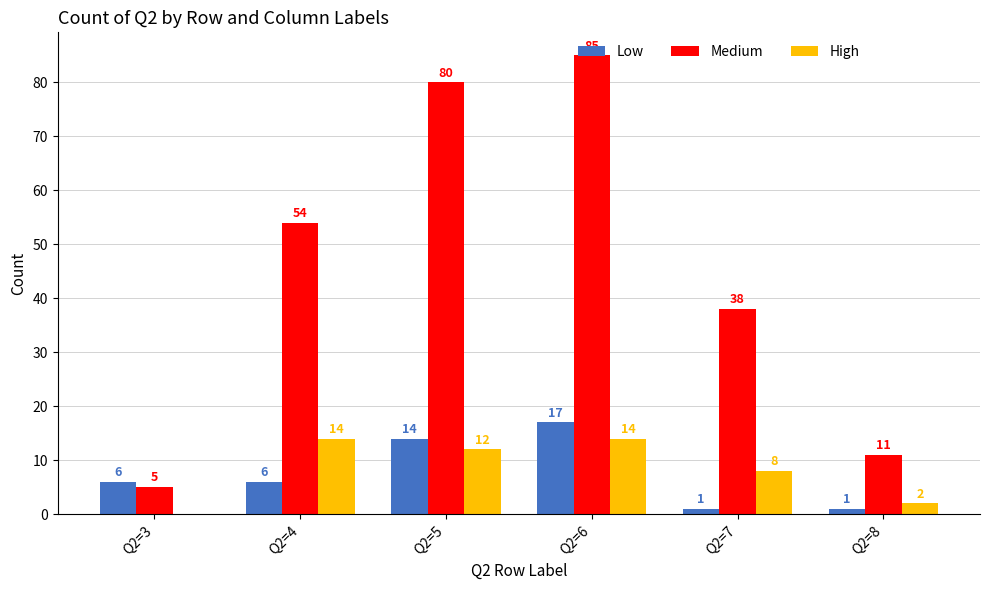

What is the sum of the Low values at Q2=3 and Q2=4?

12